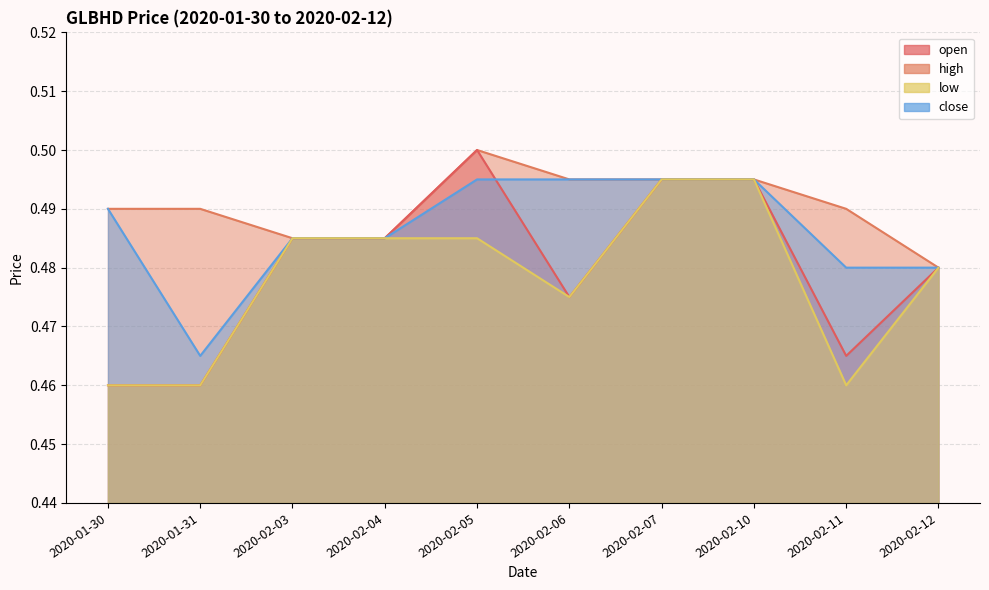

What is the average value of the high series?

0.5